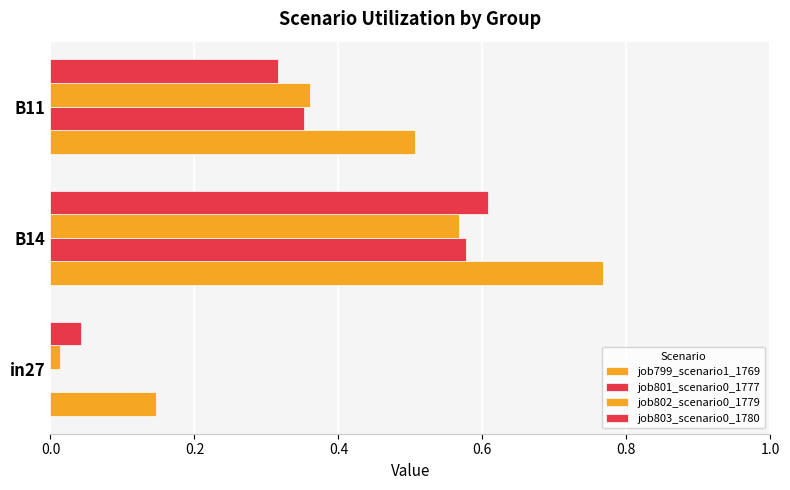

What is the value of the job802_scenario0_1779 bar at the 2nd from the left?

0.6